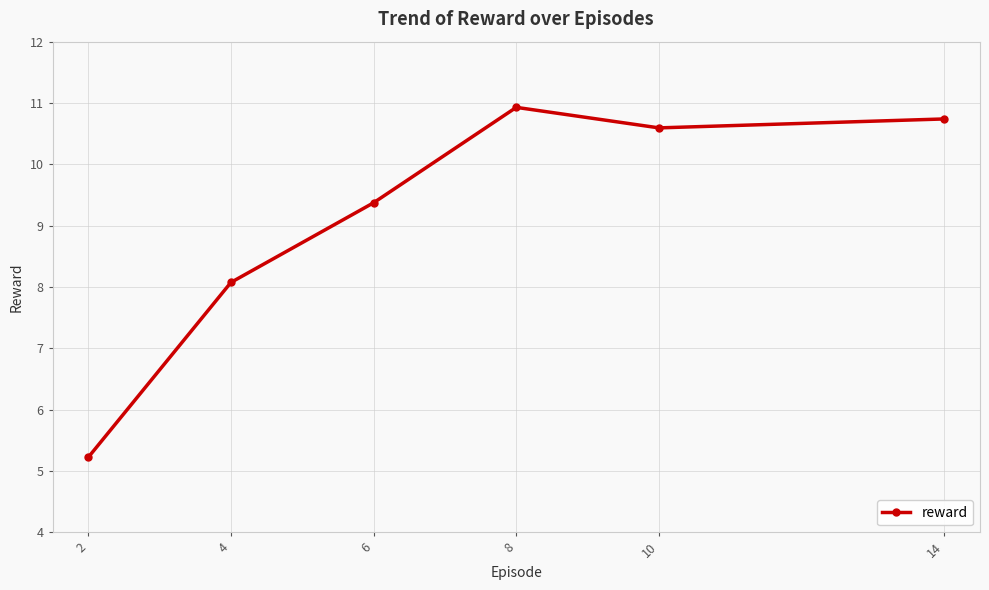

Which has a higher value, 4 or 2?

4